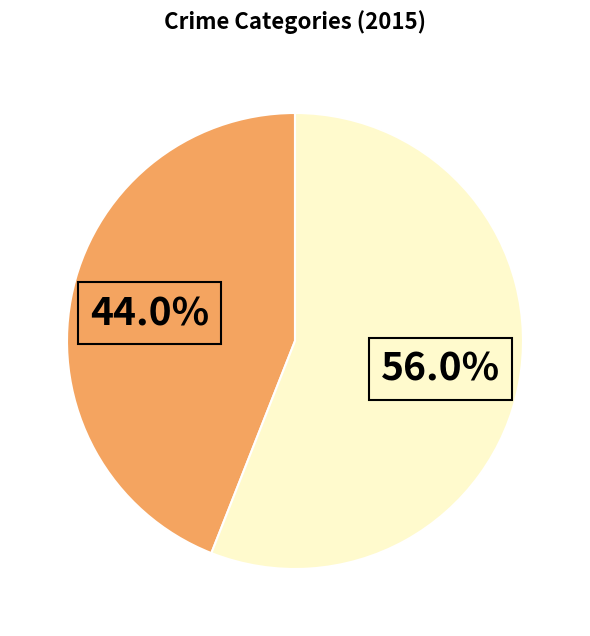

Is there any slice that represents more than half of the pie?

Yes